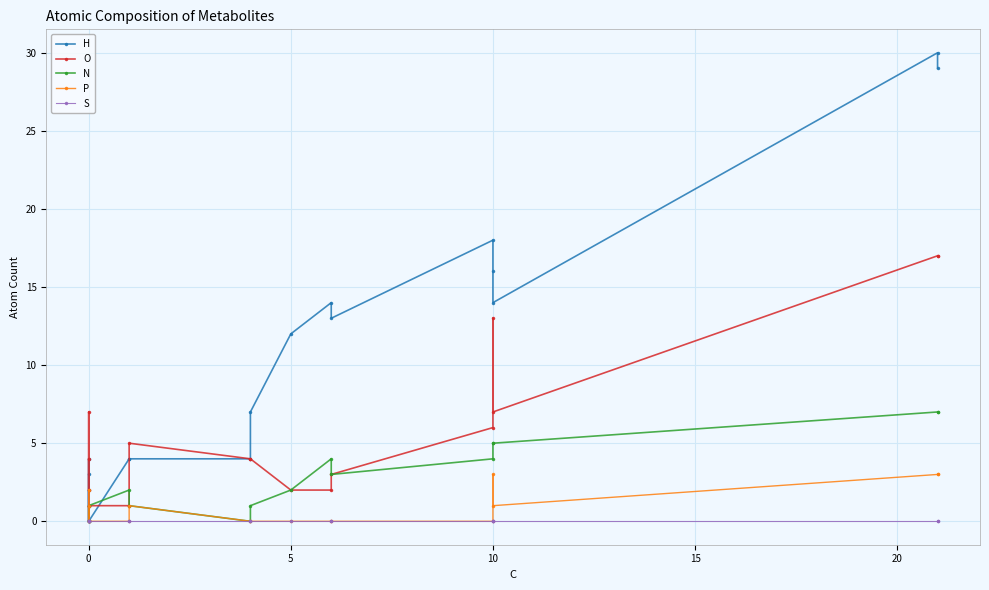

How many lines are shown in the chart?

5